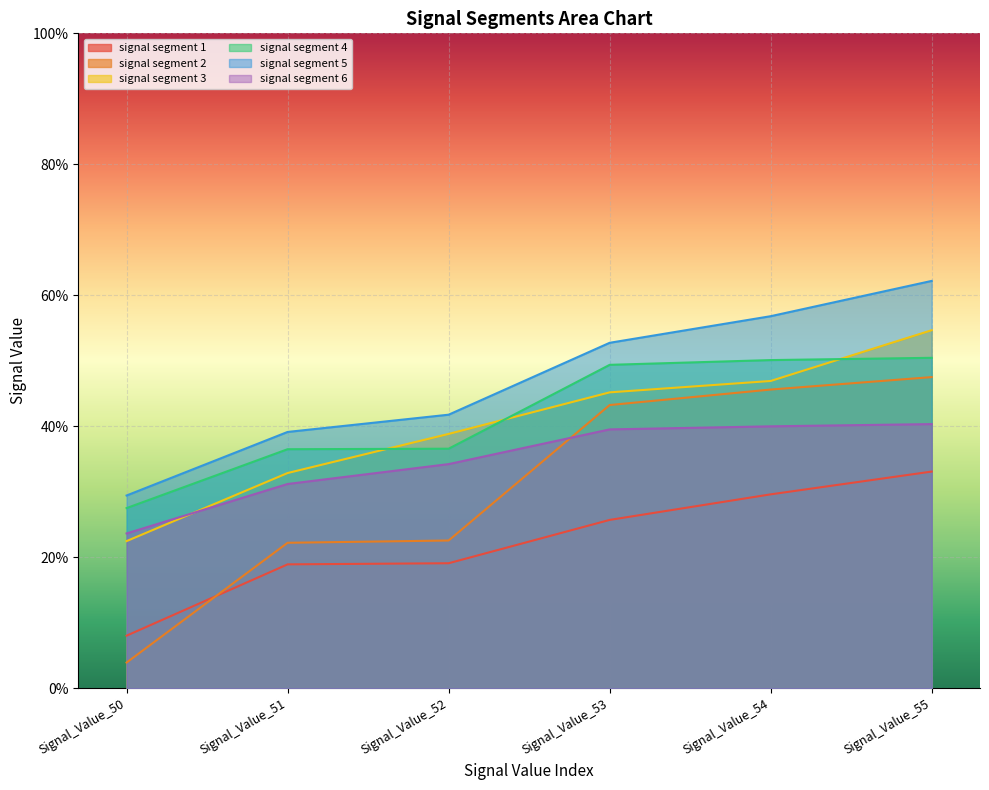

The signal segment 1 series shows 0.3 at Signal_Value_51. True or false?

False